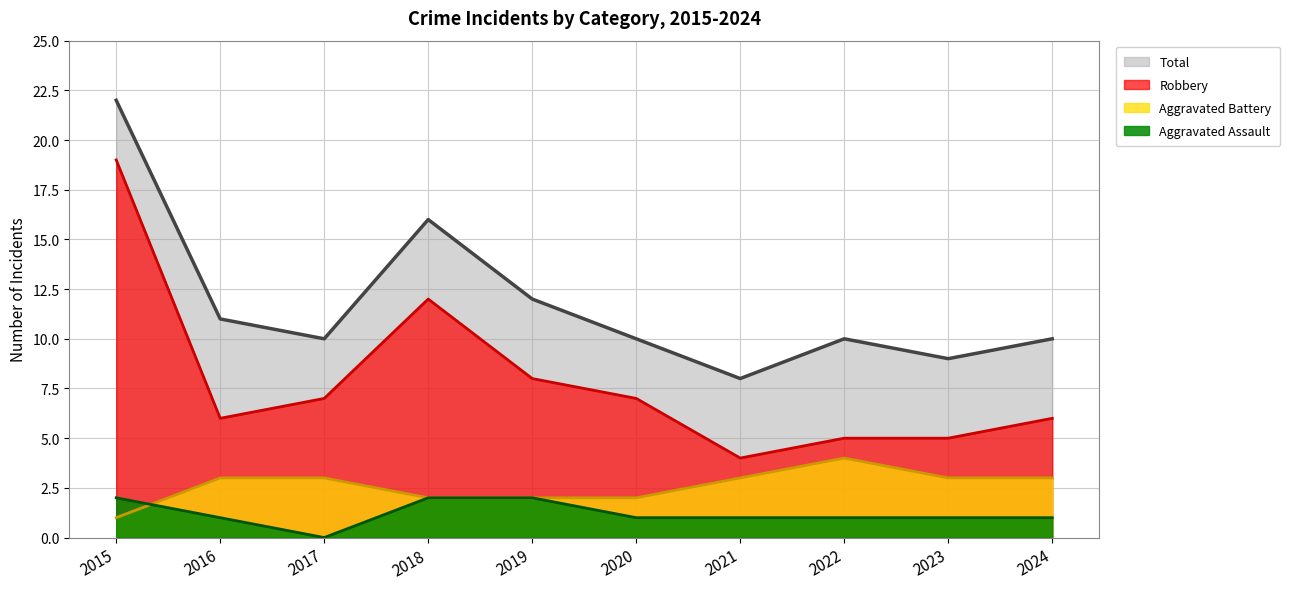

List the series in order of their peak value, lowest first.

Aggravated Assault, Aggravated Battery, Robbery, Total